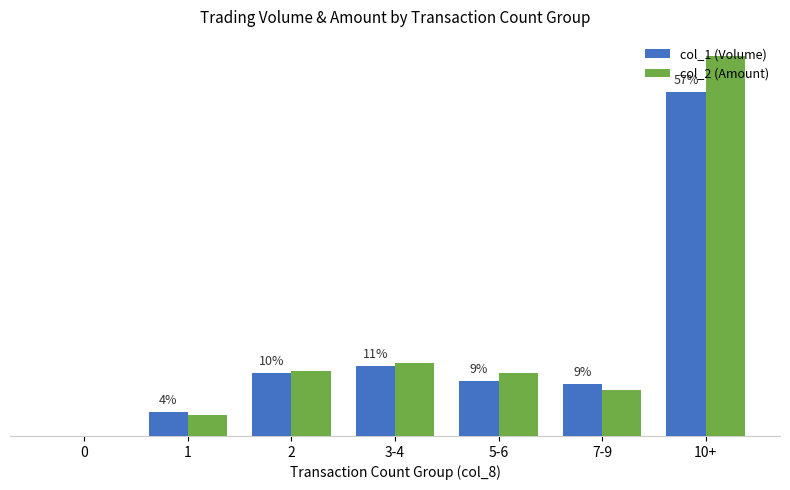

Reading right to left, extract all data points from this chart.

col_1 (Volume): 10+=4923000	7-9=749000	5-6=783000	3-4=997000	2=903000	1=347000	0=0
col_2 (Amount): 10+=5447320	7-9=657200	5-6=903380	3-4=1043060	2=926550	1=300050	0=0